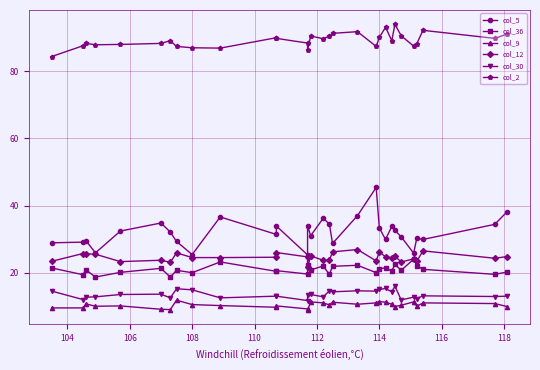

How many interior local peaks does the col_5 series have?

9